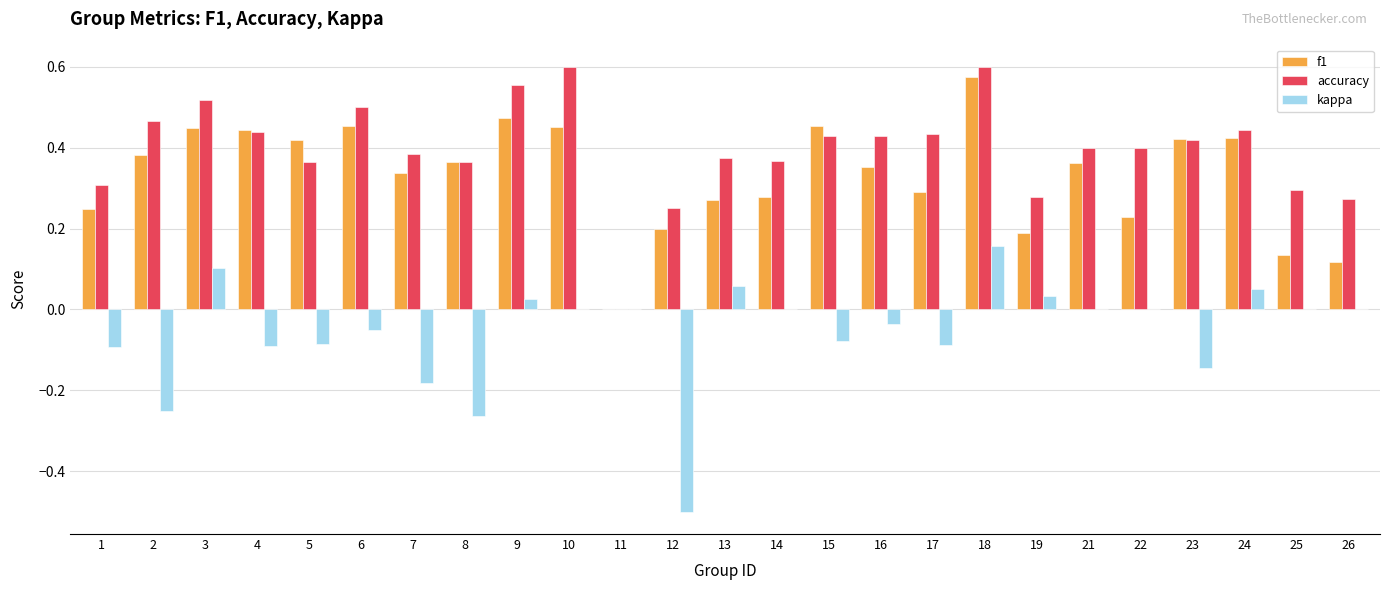

True or false: kappa has a value of -0.3 at 21.

False